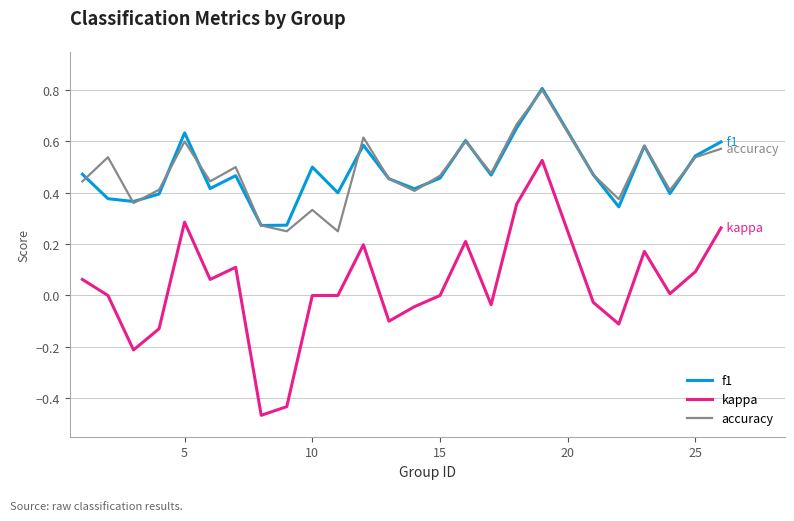

True or false: f1 and kappa cross at least once.

False